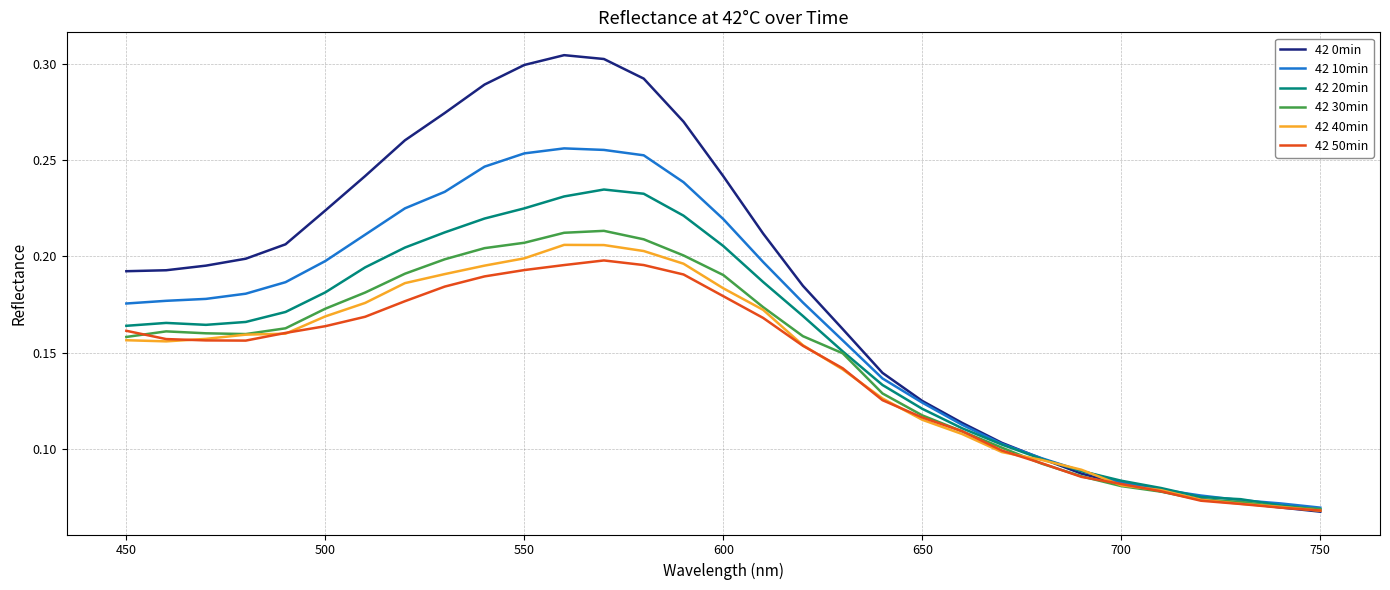

Which series has the widest spread of values?

42 0min